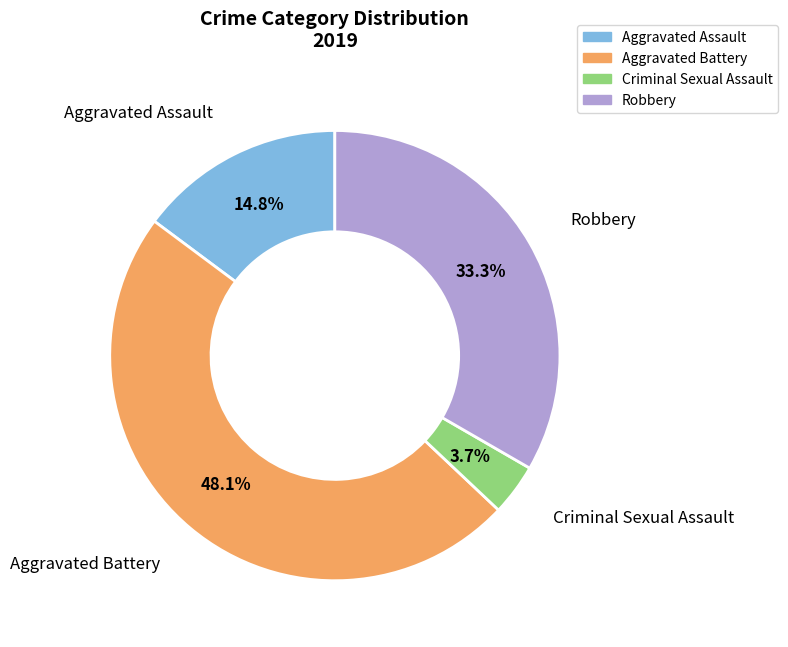

What portion of the pie excludes Aggravated Battery?

51.9%